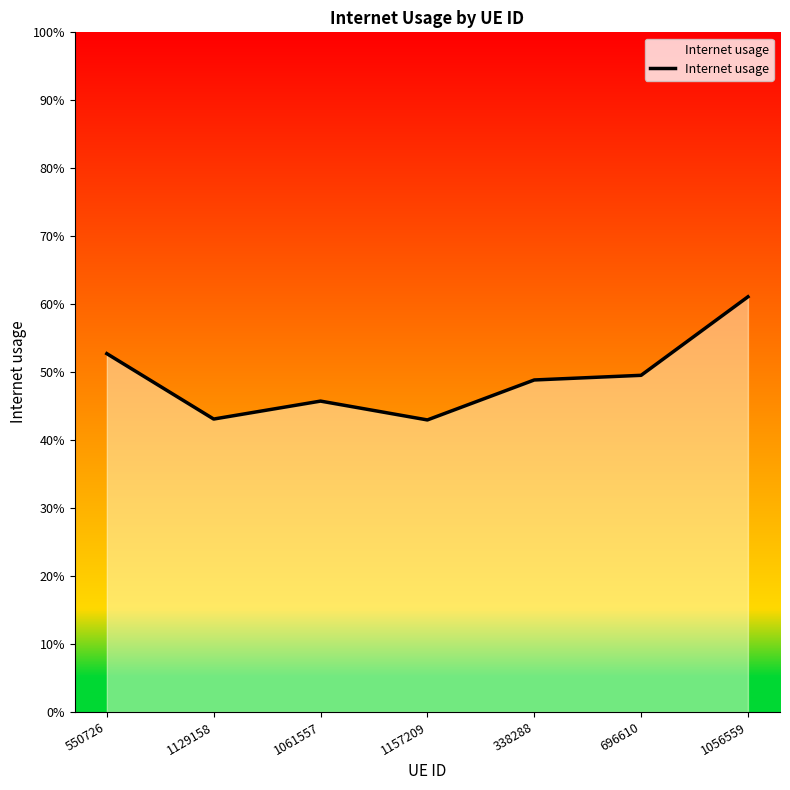

Is this an area chart (filled region under the line)?

Yes